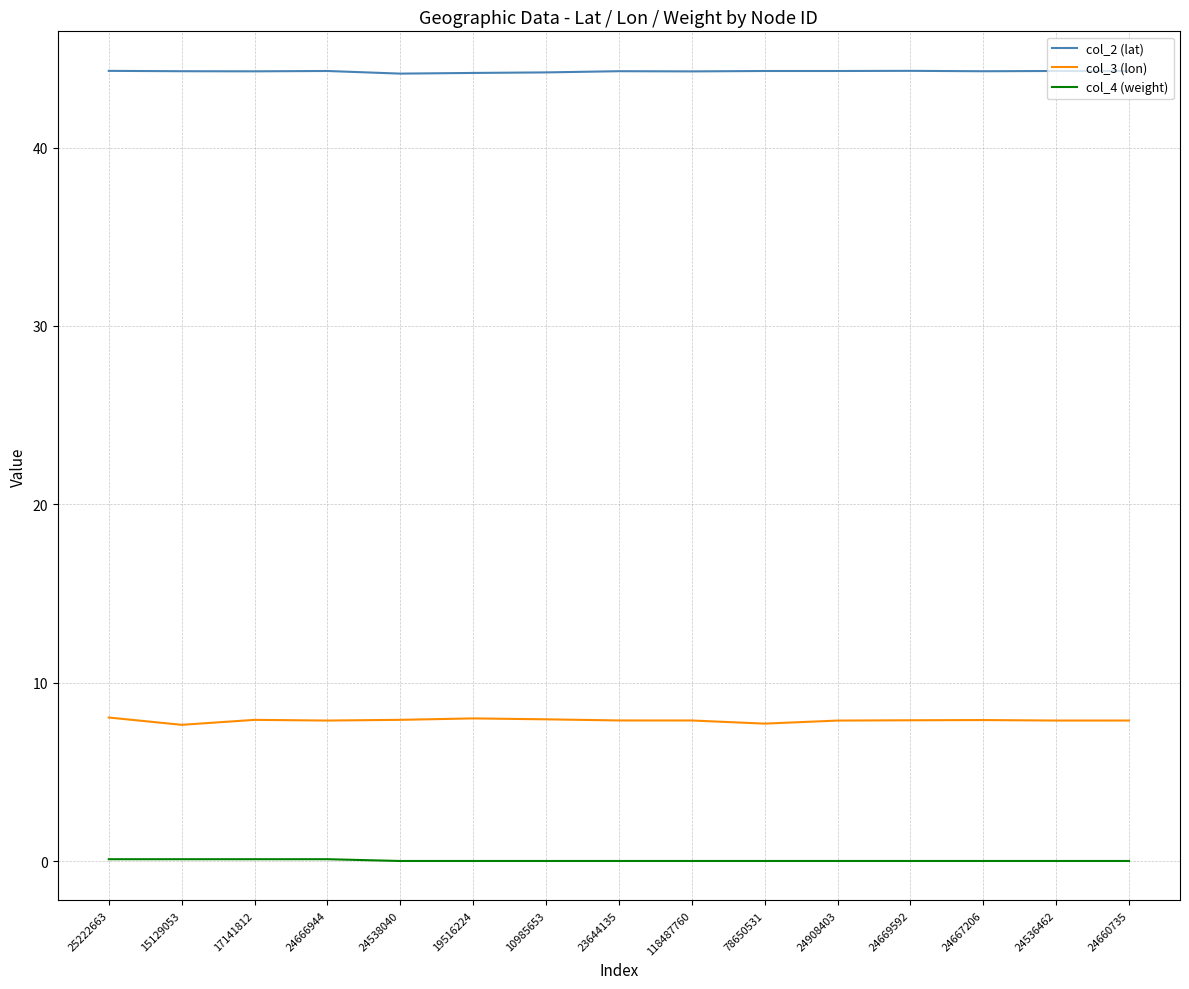

Is the value of col_3 (lon) at 24538040 greater than the value of col_4 (weight) at 25222663?

Yes